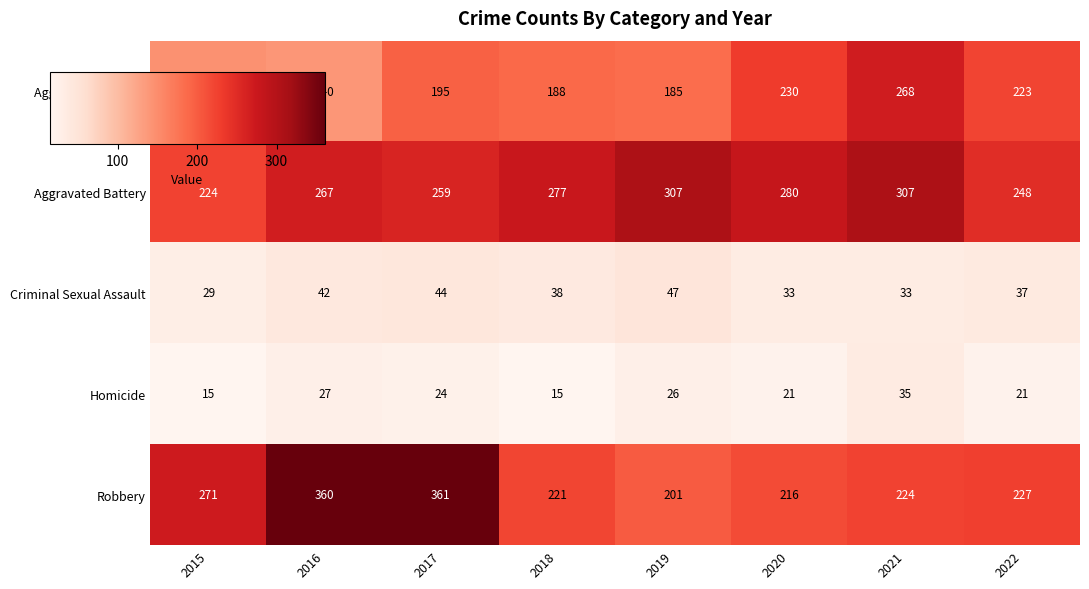

How many data points does each series have?

8